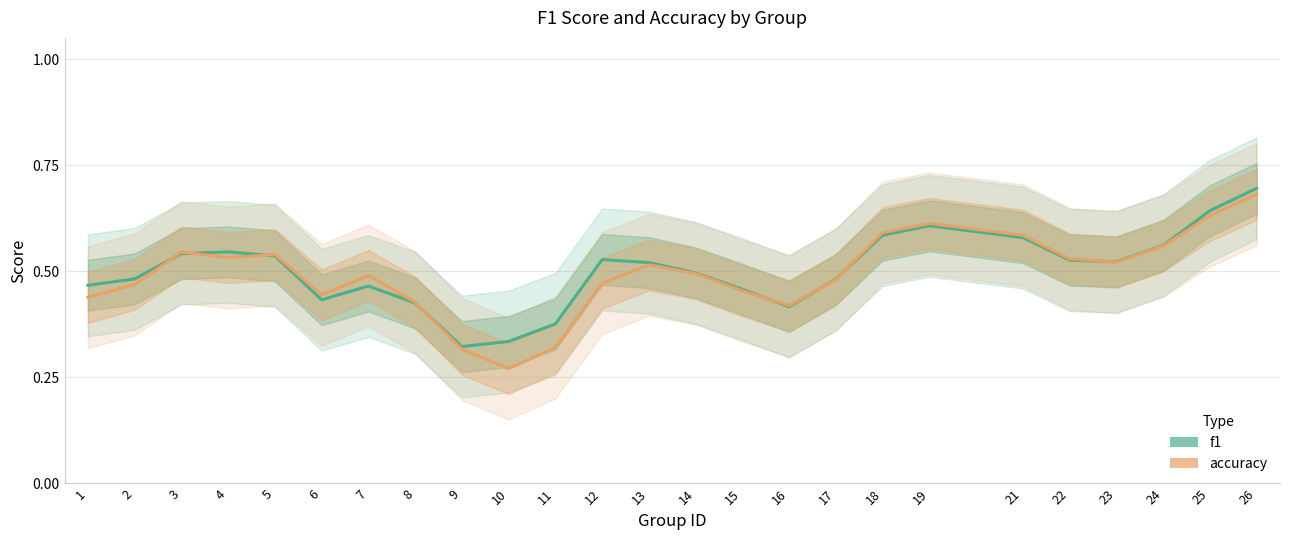

True or false: accuracy has more than 2 interior local peaks.

True